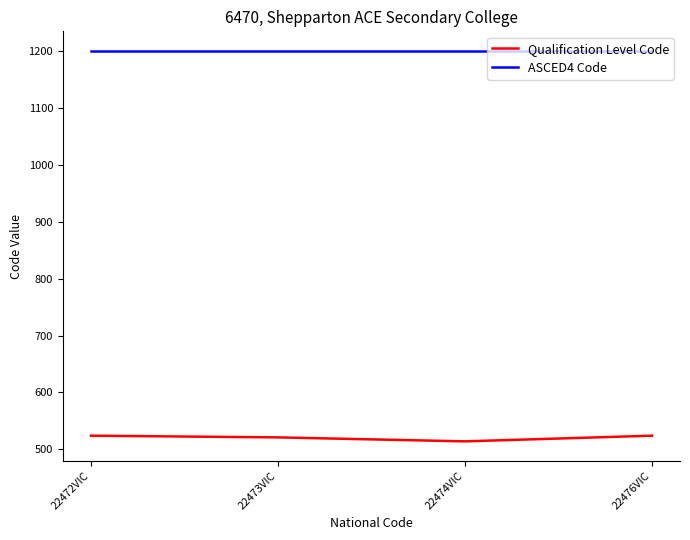

What is the maximum value shown in the chart?

1201